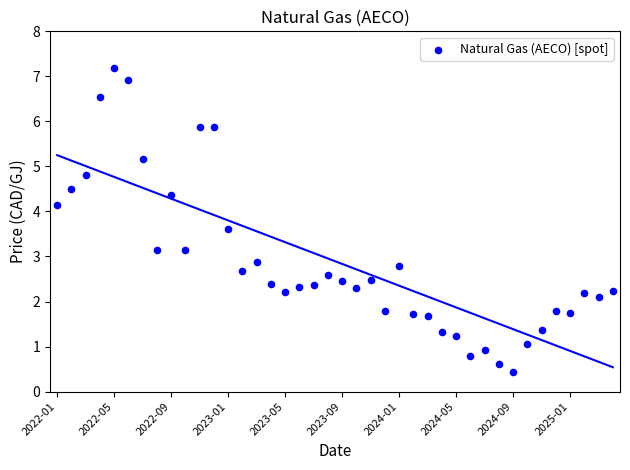

What is the range of Y values (max minus min)?

6.7